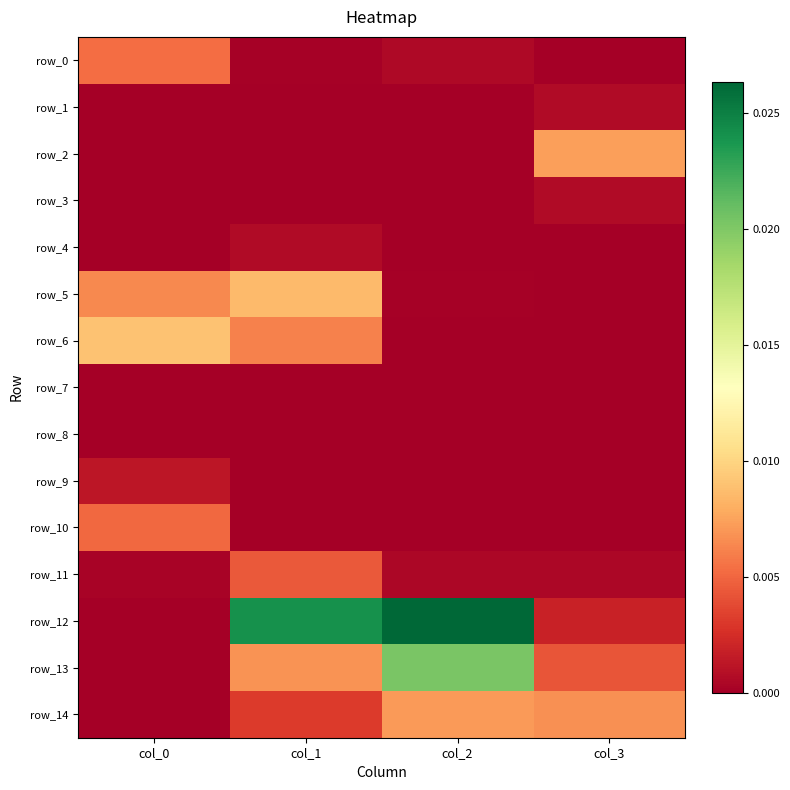

Rank the categories by row_9 value from lowest to highest.

col_1, col_2, col_3, col_0